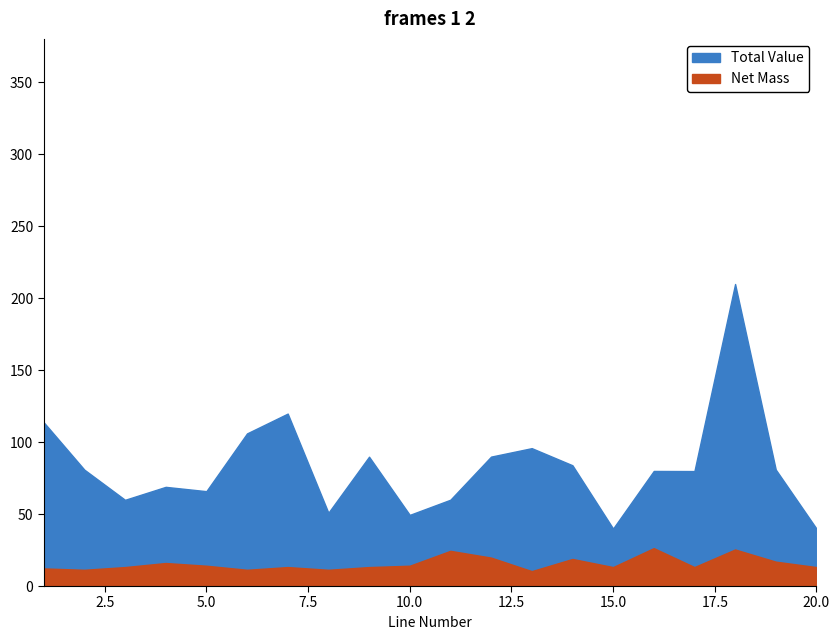

Does the chart display data point markers on the line(s)?

No